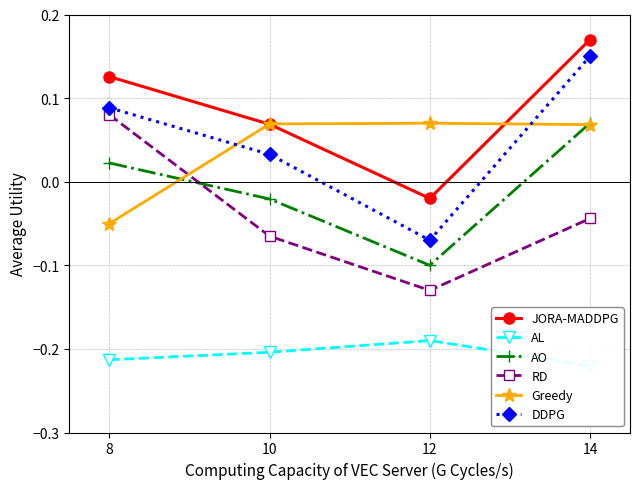

What is the value of the Greedy point at the 3rd from the left?

0.1